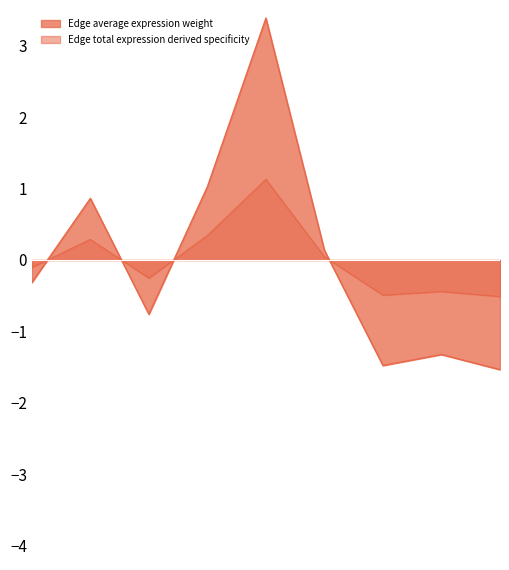

Read the Edge average expression weight value at FAPs->ECs.

1.0